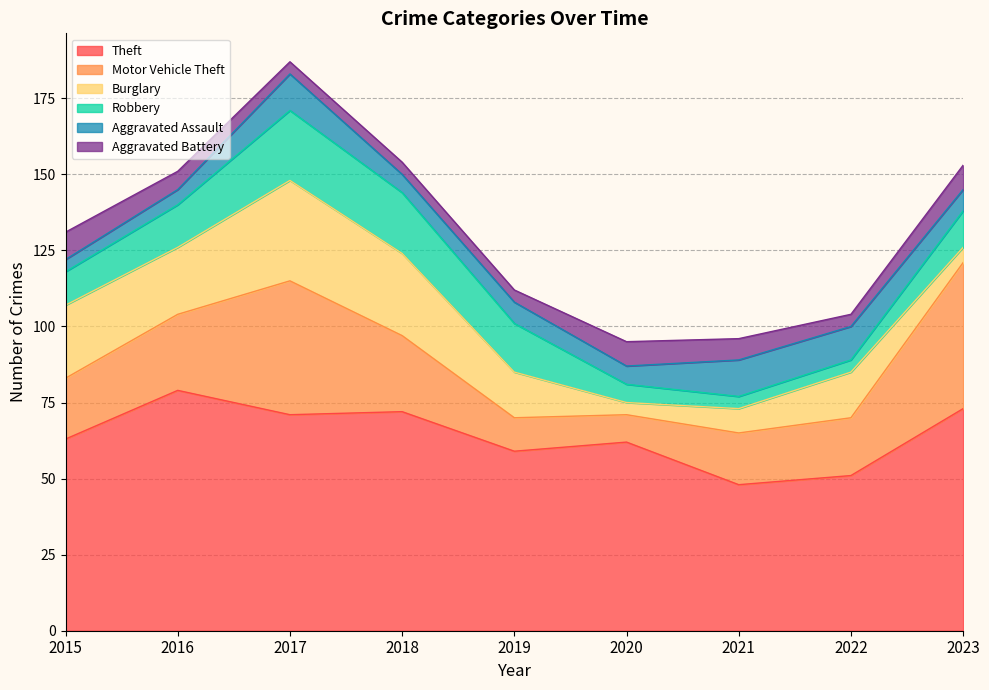

What are all the series names shown in the legend?

Theft, Motor Vehicle Theft, Burglary, Robbery, Aggravated Assault, Aggravated Battery